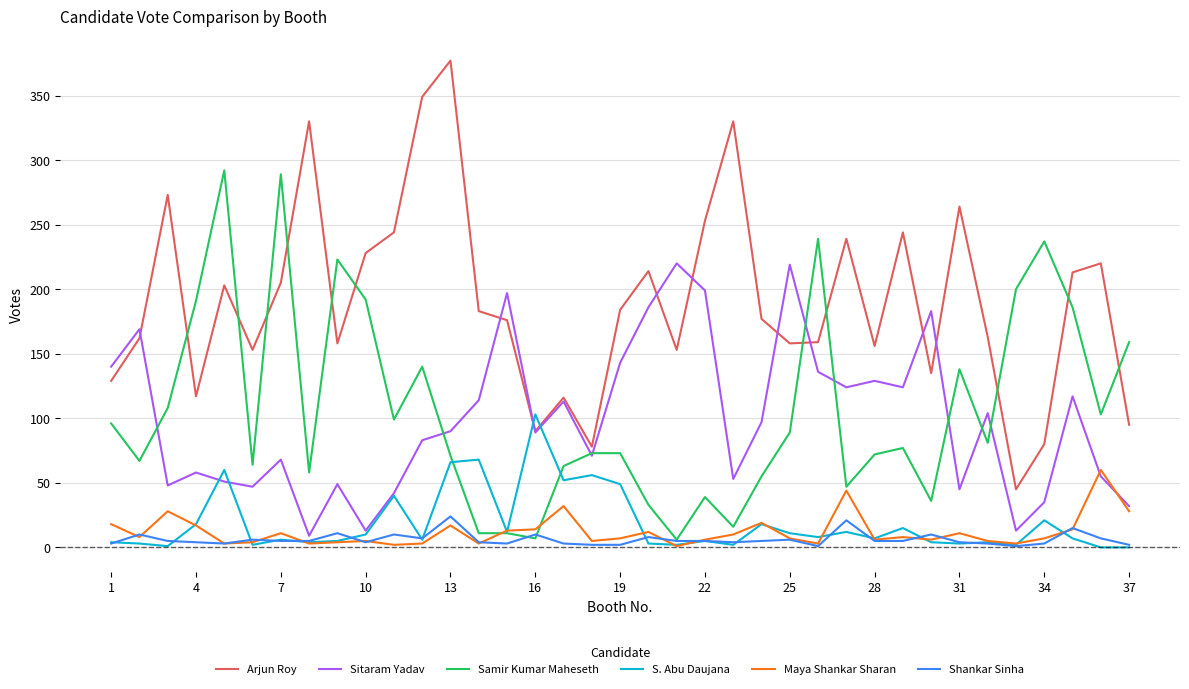

What are all the series names shown in the legend?

Arjun Roy, Sitaram Yadav, Samir Kumar Maheseth, S. Abu Daujana, Maya Shankar Sharan, Shankar Sinha